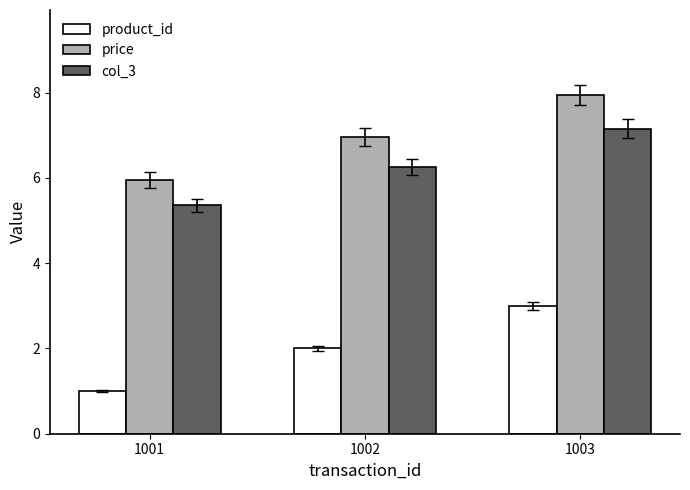

Are the bars grouped side by side (vs. stacked)?

Yes